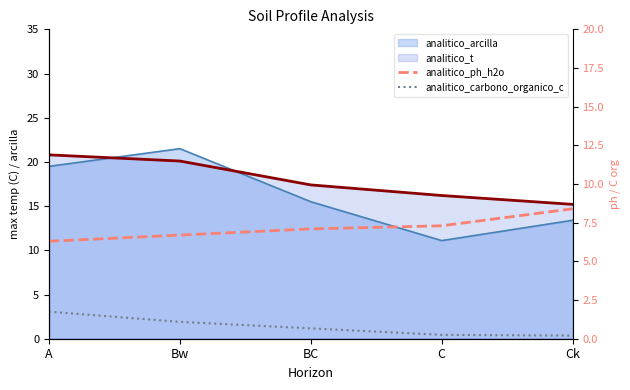

At which label does analitico_carbono_organico_c reach its minimum?

Ck